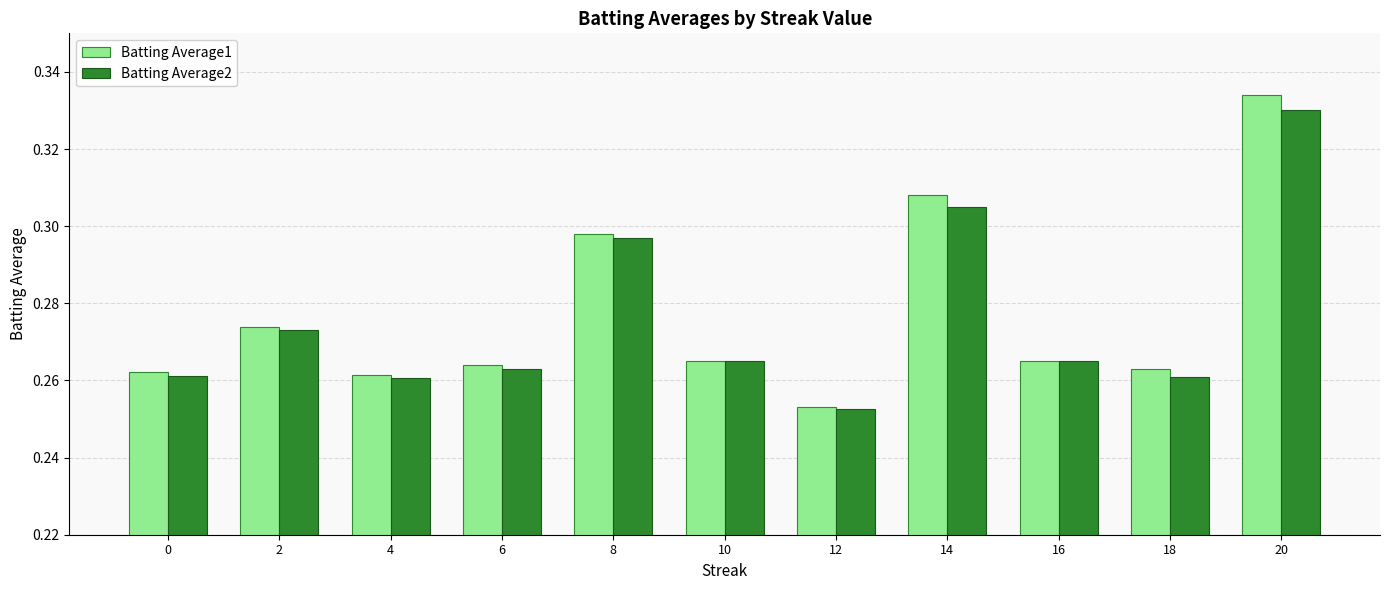

At which label is Batting Average2 closest to 0?

12